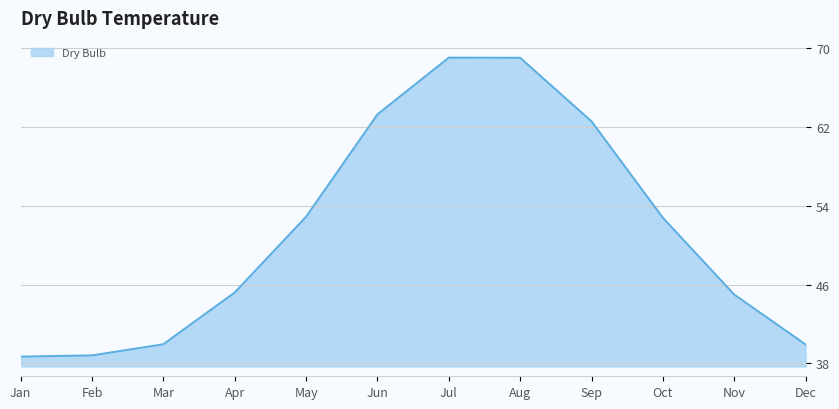

True or false: the data shows 69.0 at Jul.

True